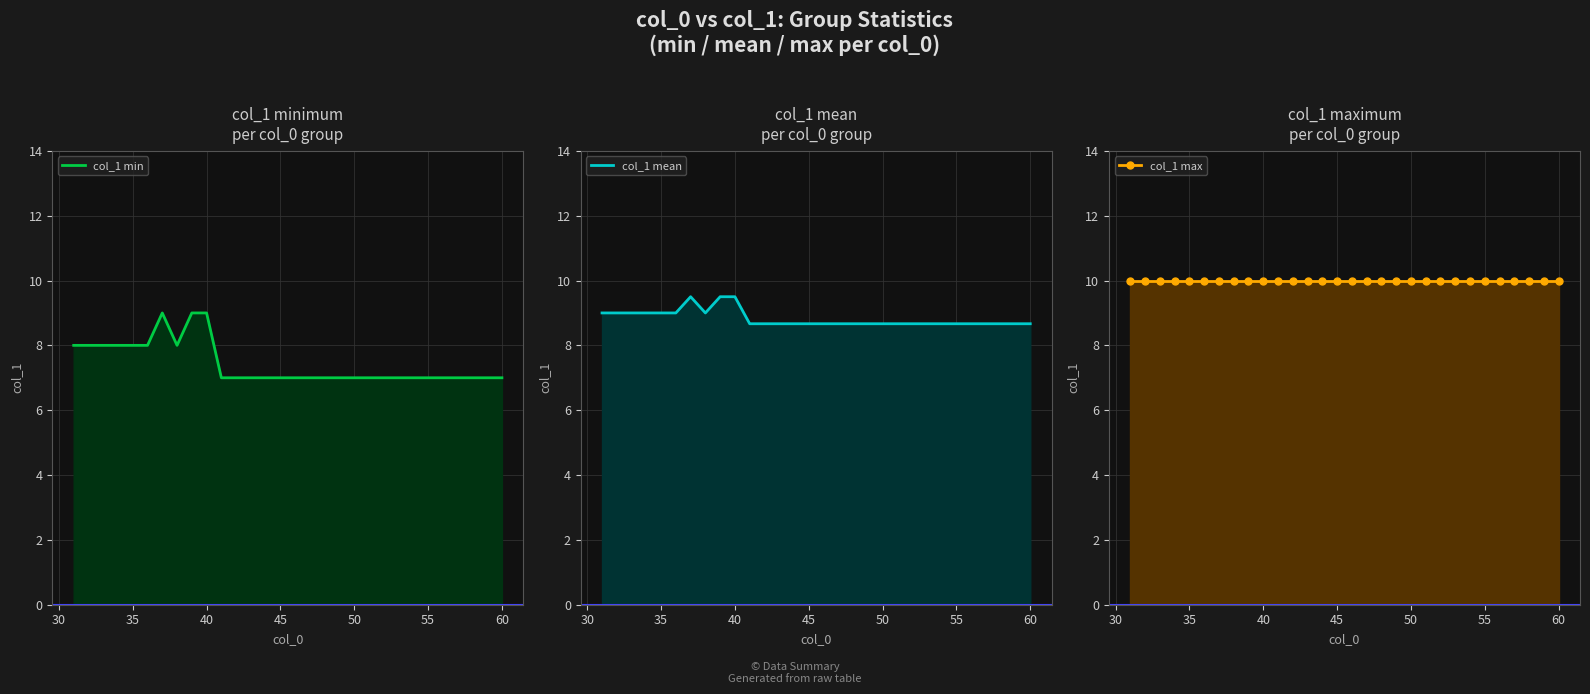

True or false: col_1 min and col_1 max intersect in this chart.

False